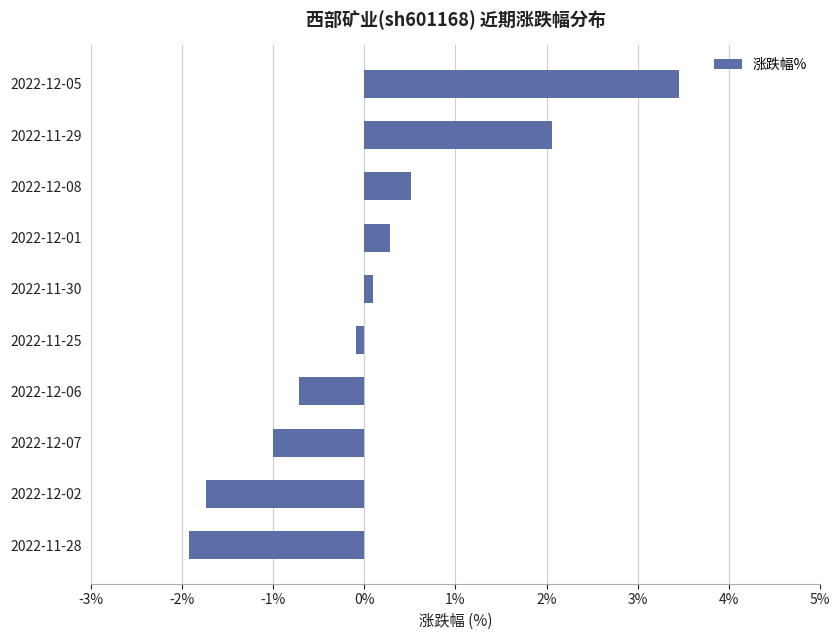

Does the chart contain stacked bars?

No